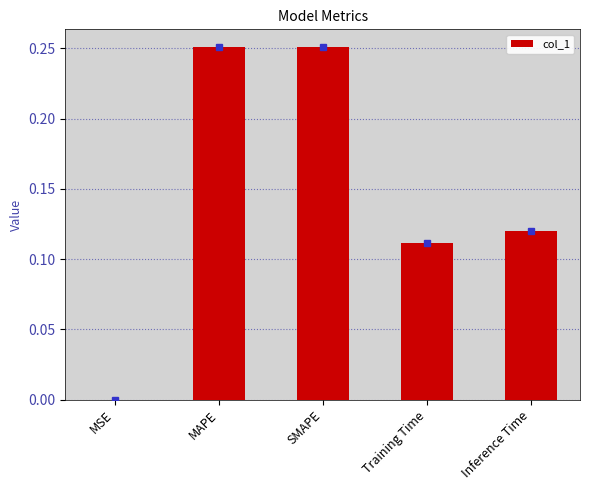

Between SMAPE and Inference Time, which is larger?

SMAPE